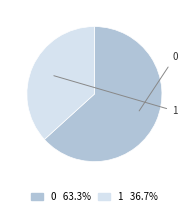

Combined, what portion of the pie is 1 and 0?

100.0%